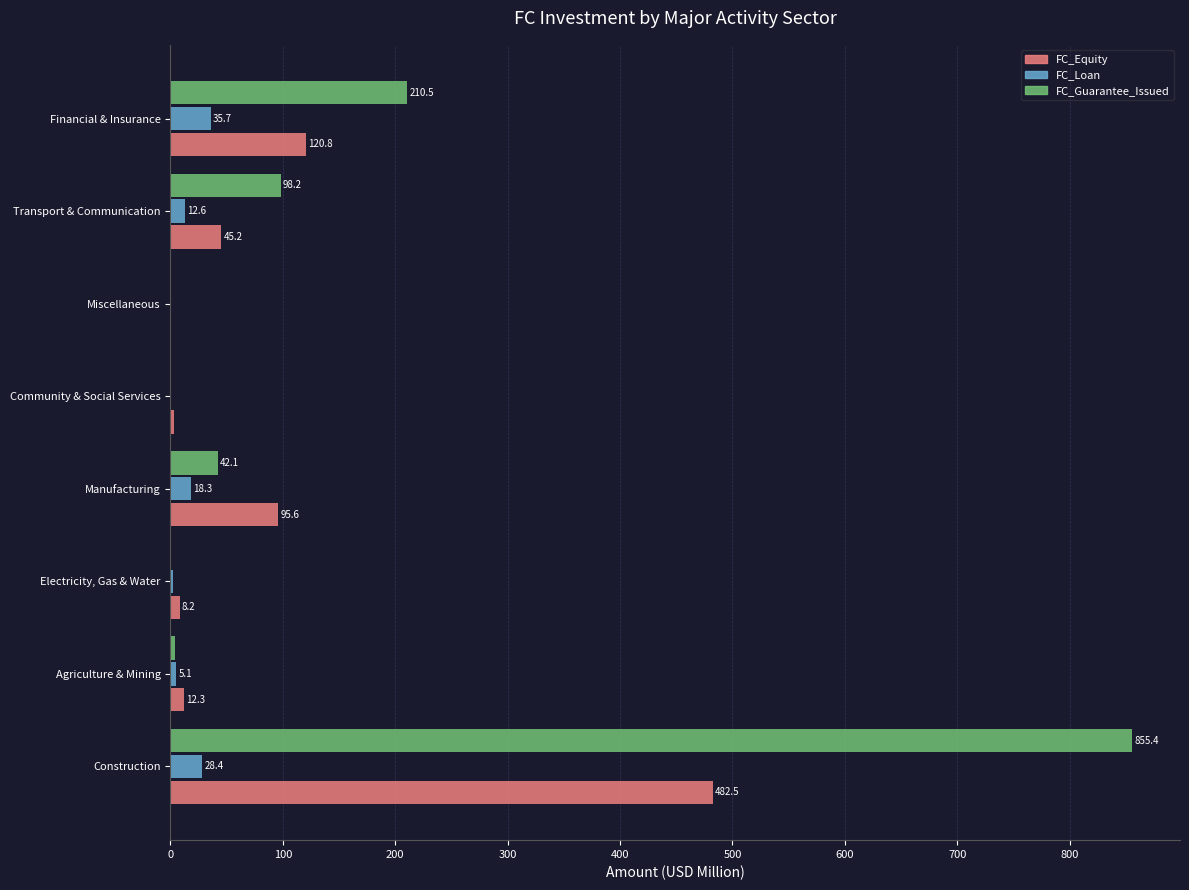

True or false: FC_Guarantee_Issued has a value of 343.3 at Financial & Insurance.

False